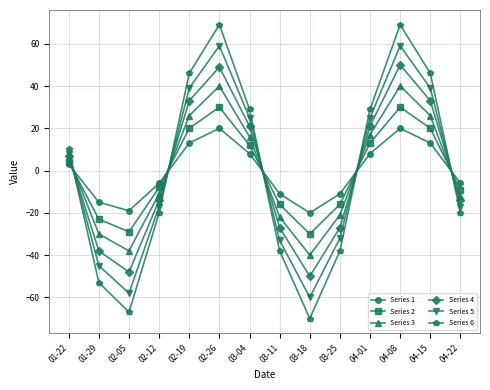

What are all the series names shown in the legend?

Series 1, Series 2, Series 3, Series 4, Series 5, Series 6